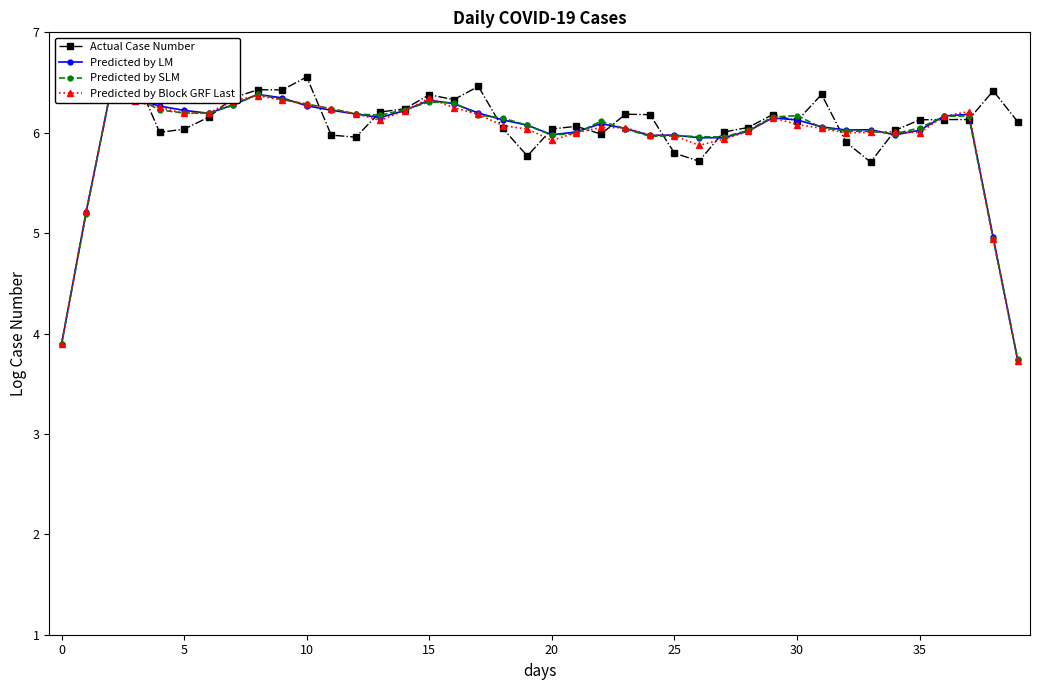

Which series has the widest spread of values?

Predicted by SLM